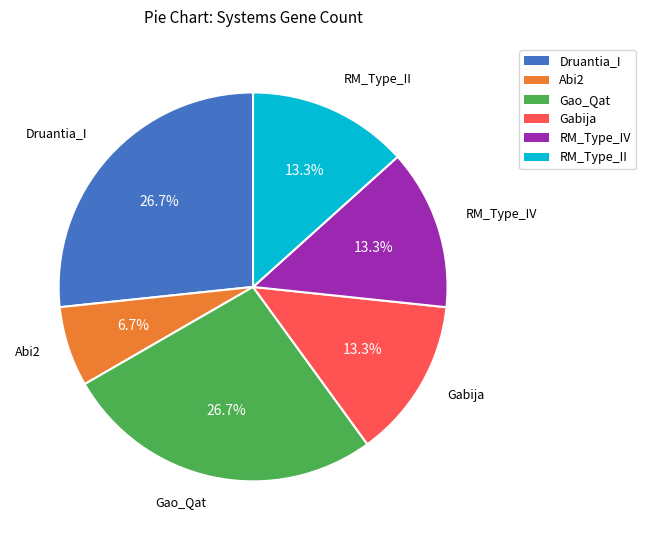

How many slices are in this pie chart?

6